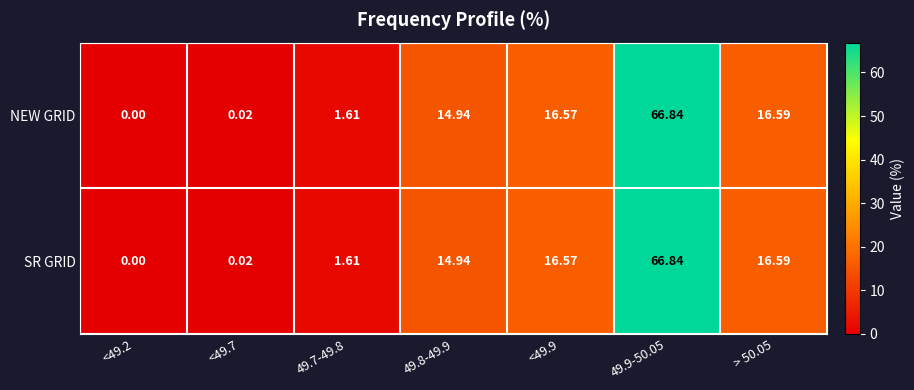

At which category is the sum across all series the highest?

49.9-50.05